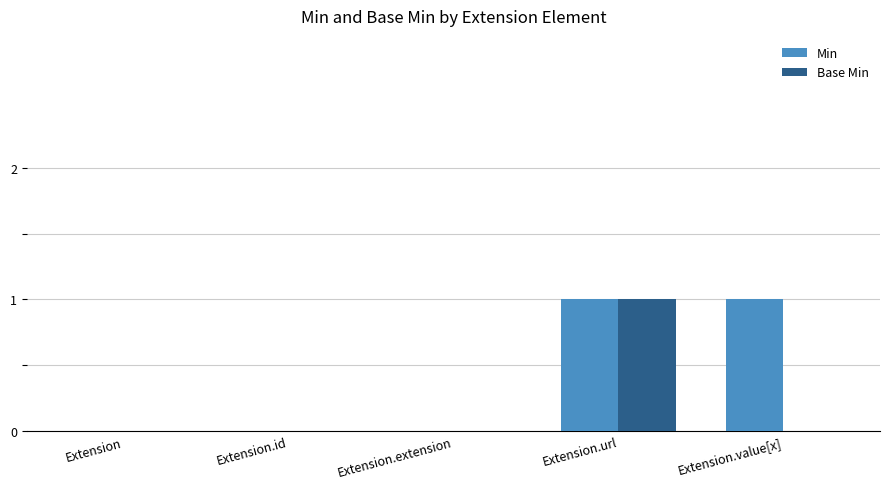

Count the number of data series in this chart.

2